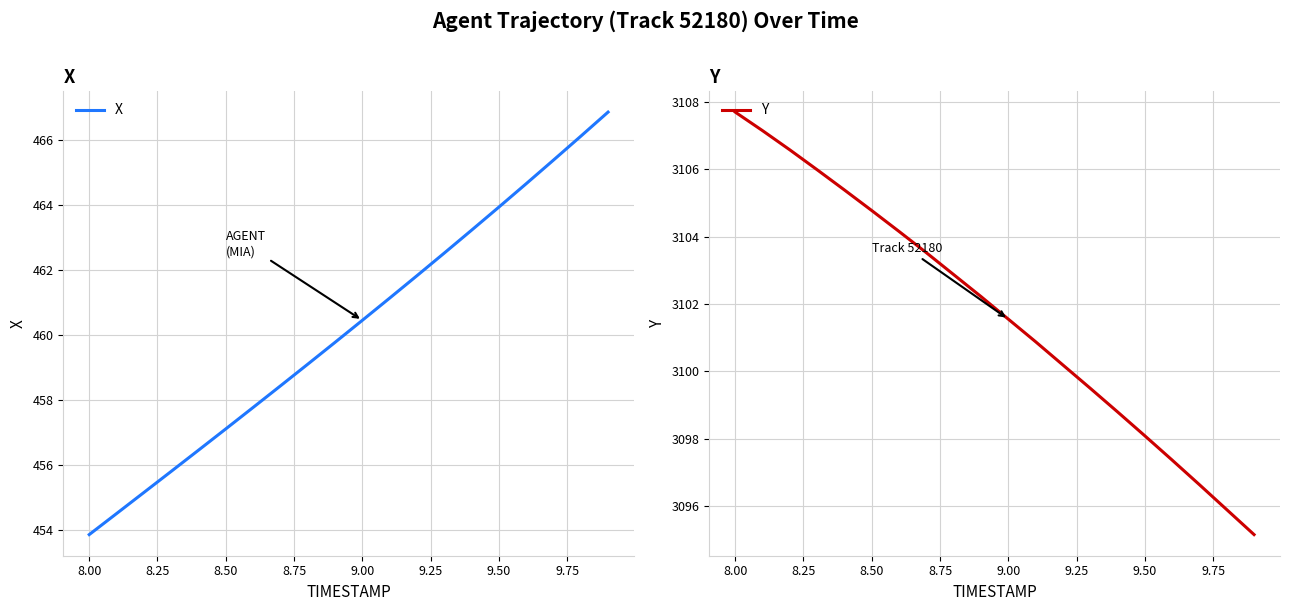

Which series has the largest total across all categories?

Y